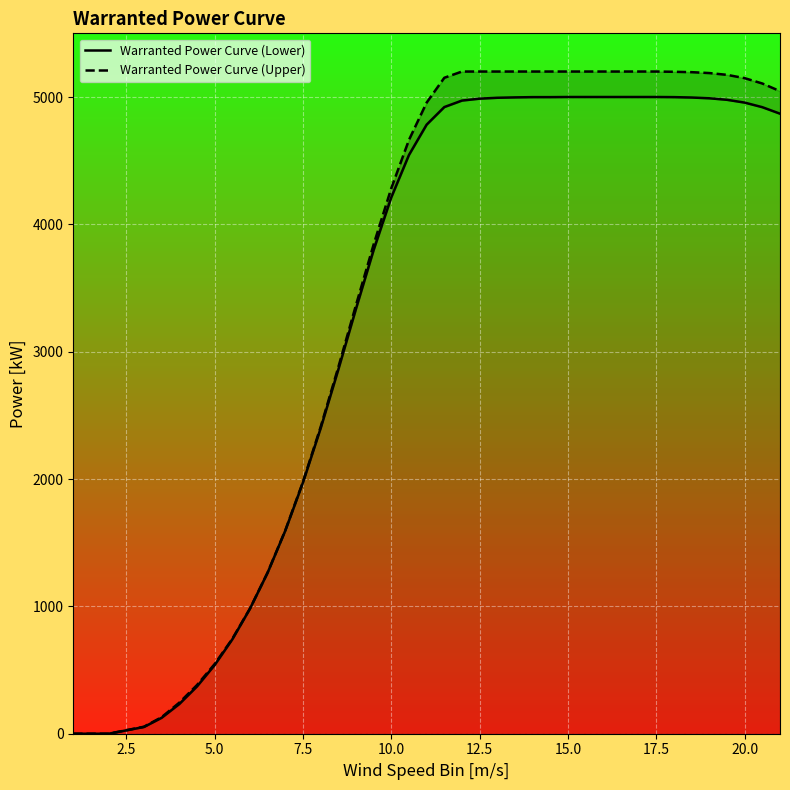

What are all the series names shown in the legend?

Warranted Power Curve (Lower), Warranted Power Curve (Upper)